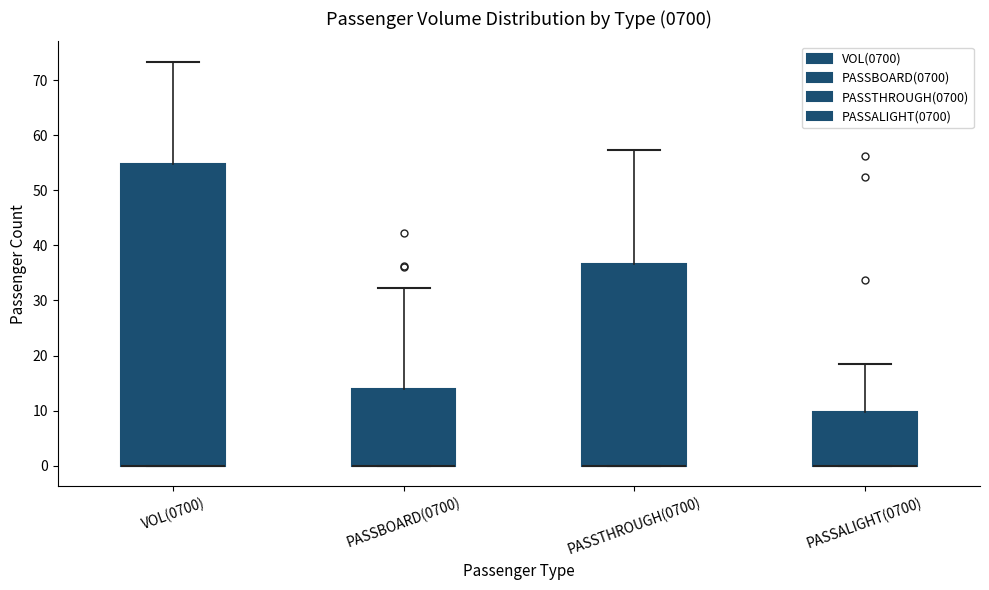

Comparing the boxes themselves (not the whiskers), which one is the tallest?

VOL(0700)